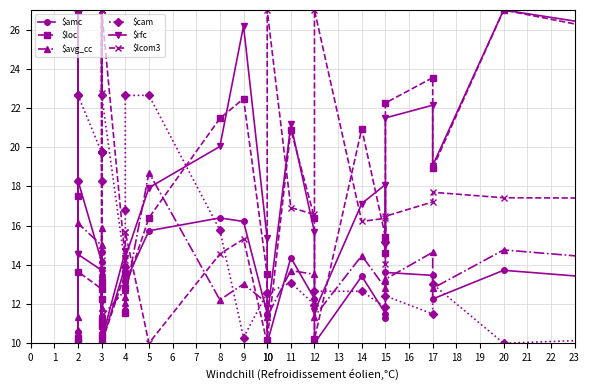

What is the difference between the maximum and minimum values in the $loc series?

17.0